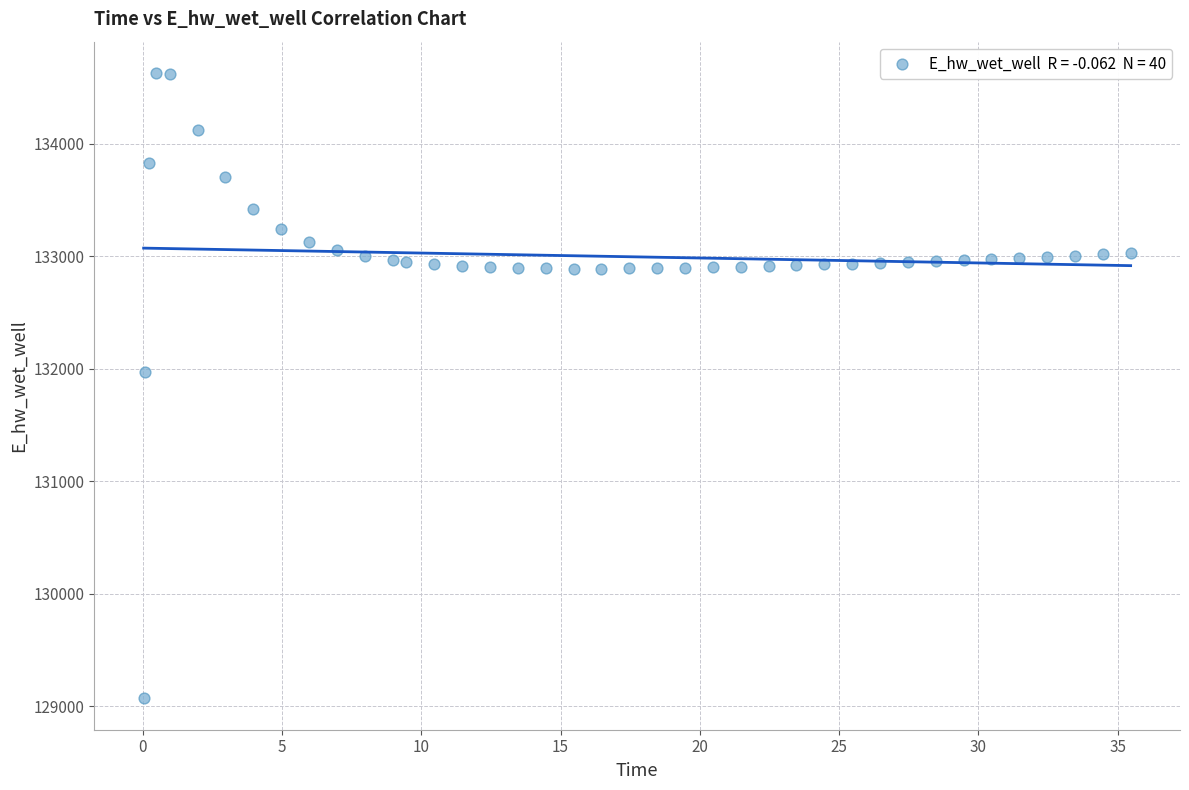

What Y value in the scatter plot is closest to 131849?

131970.0